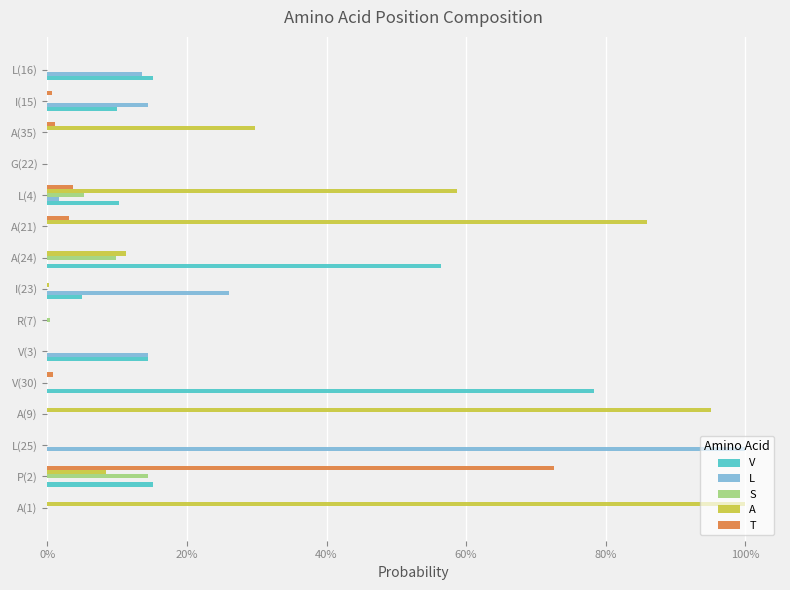

What is the value of the A bar at the 9th from the left?

0.1